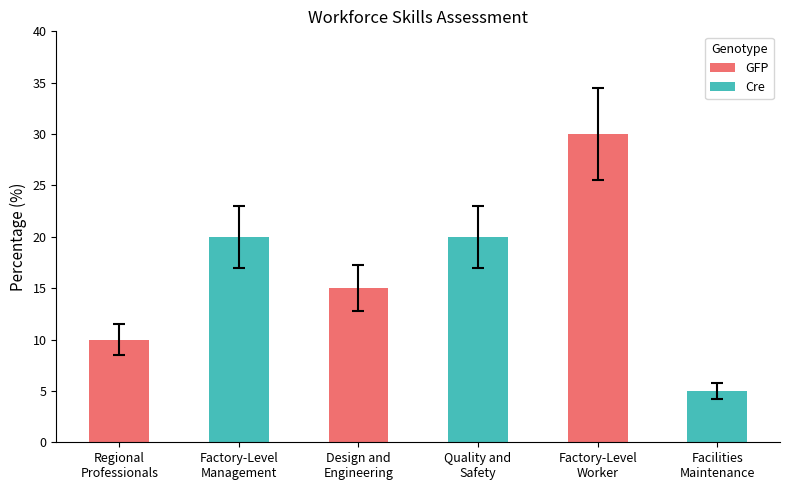

Reading left to right, extract all data points from this chart.

Regional
Professionals=10	Factory-Level
Management=20	Design and
Engineering=15	Quality and
Safety=20	Factory-Level
Worker=30	Facilities
Maintenance=5